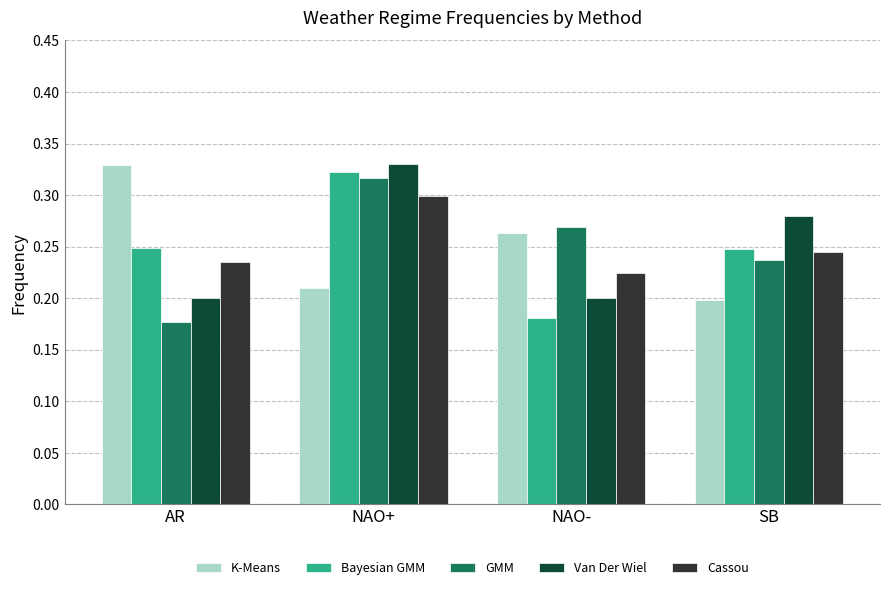

At how many categories does at least one series exceed 0?

4